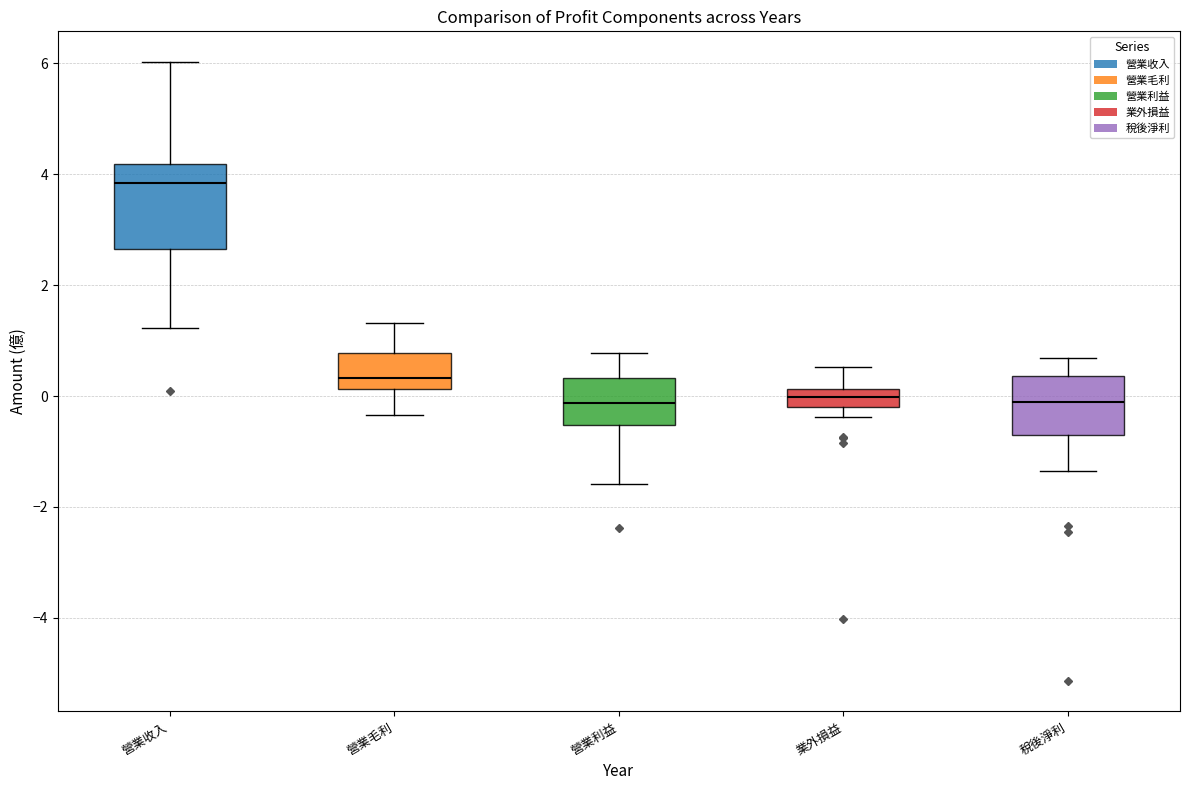

Where does the upper whisker of the box for 營業利益 end on the y-axis? The values are not printed on the chart, so give them approximately, as read against the axis.

0.8